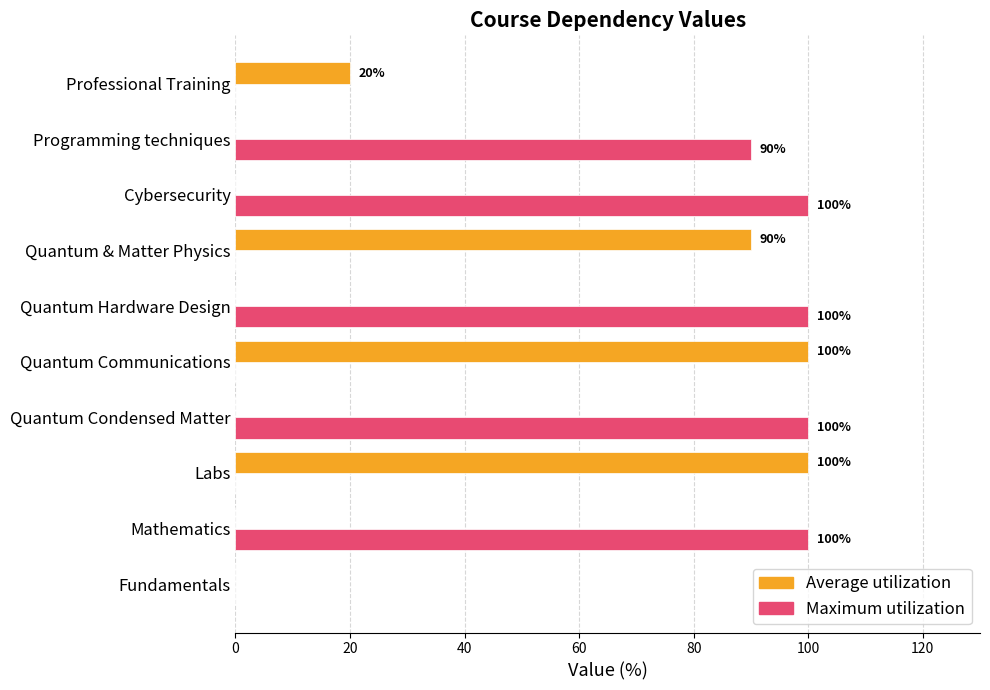

Count the Maximum utilization values in the range 0 to 100.

10